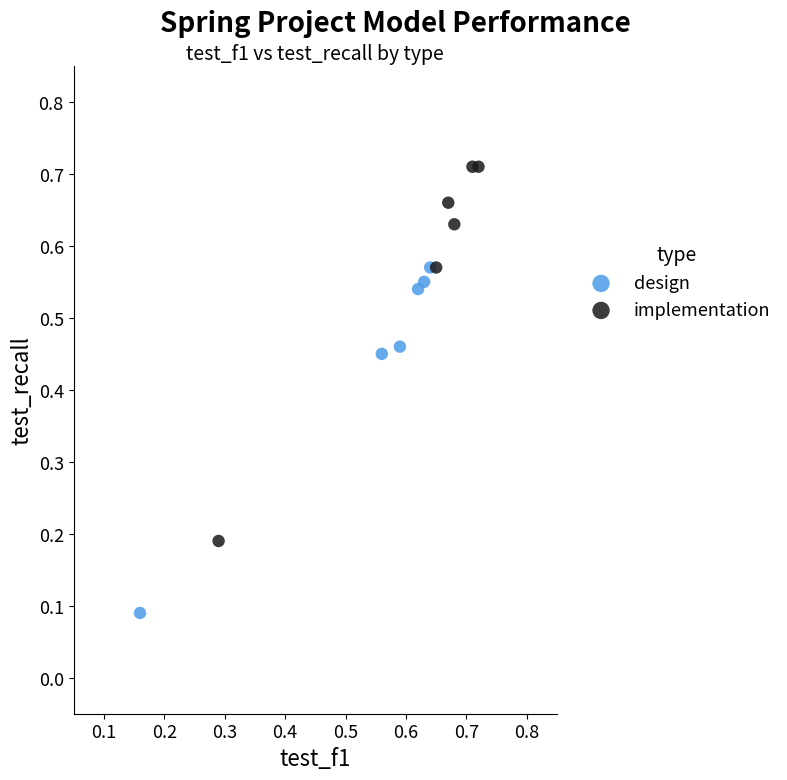

Which series reaches the maximum Y coordinate?

implementation